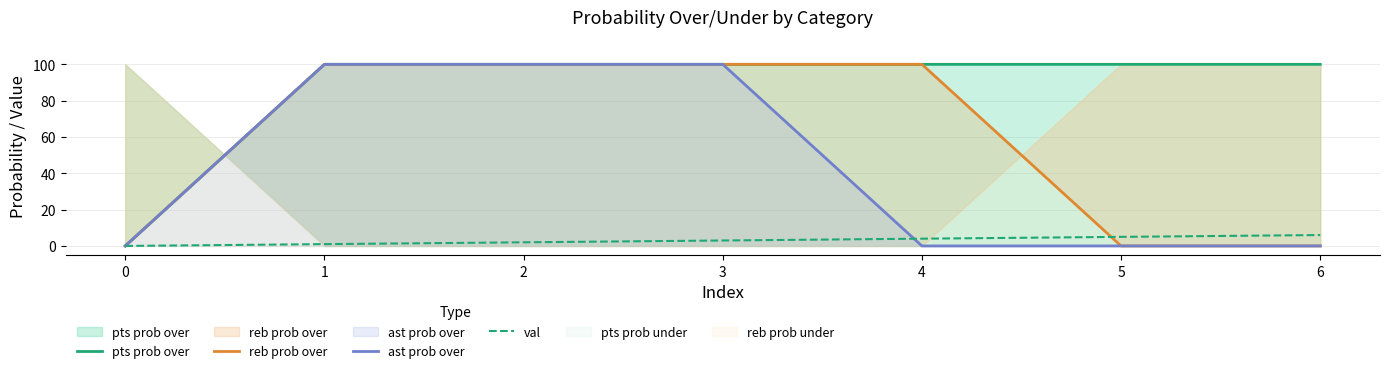

What is the maximum value shown in the chart?

100